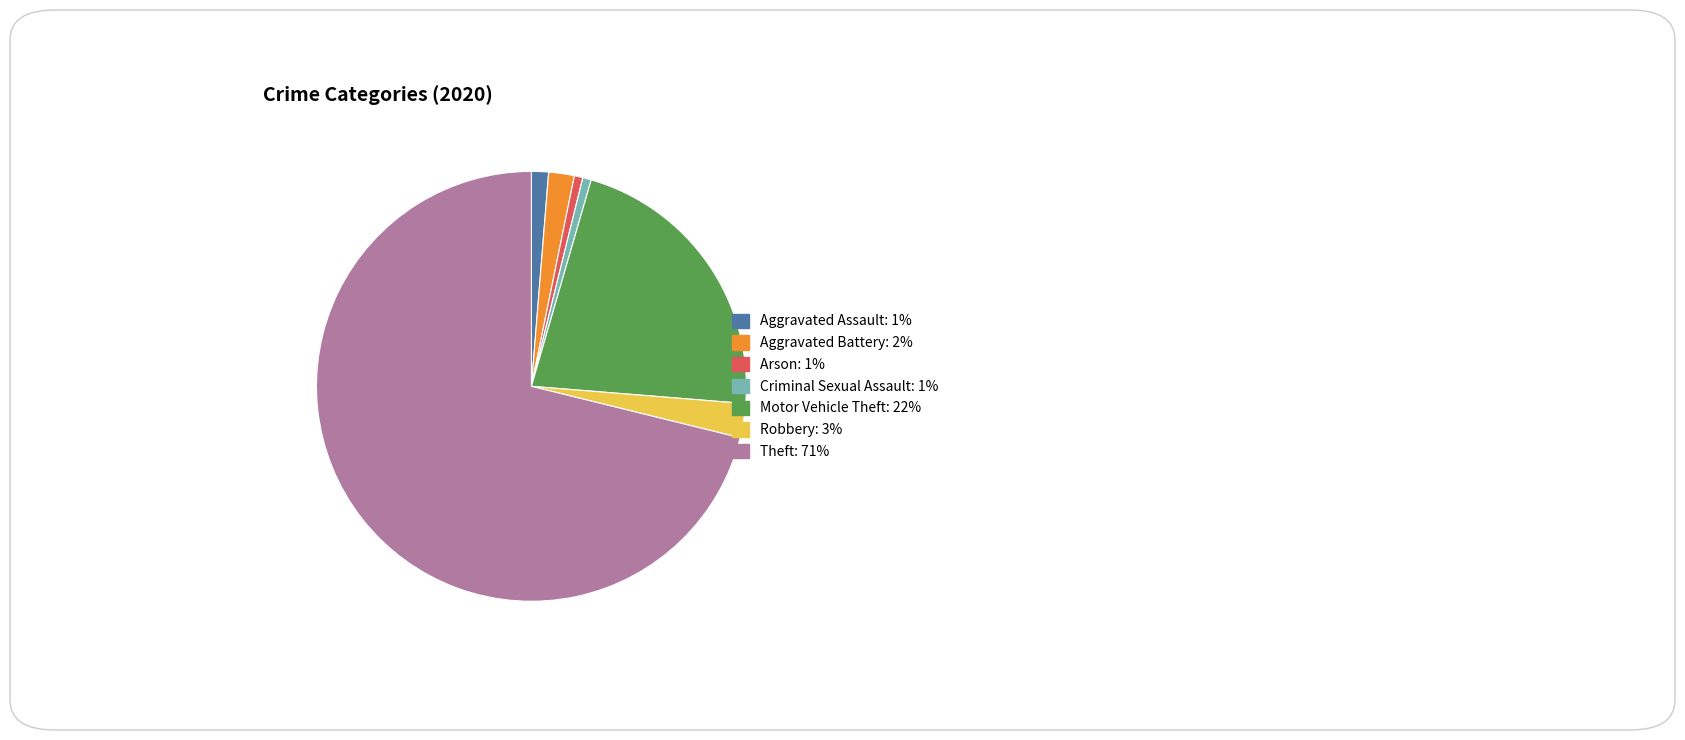

Combined, do Aggravated Battery and Robbery account for over 50%?

No